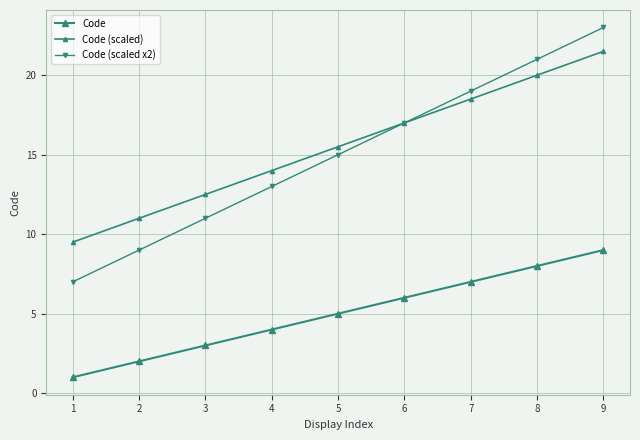

What is the total value across all series at 9?

53.5